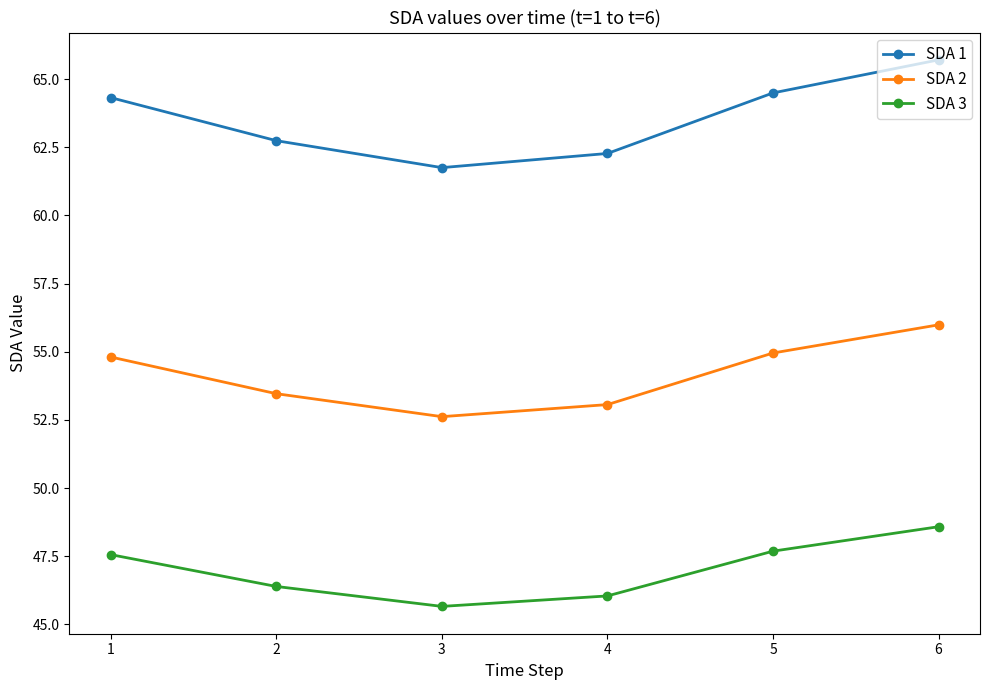

Reading left to right, transcribe all the data shown in this chart.

SDA 1: 64.3	62.7	61.8	62.3	64.5	65.7
SDA 2: 54.8	53.5	52.6	53.1	55.0	56.0
SDA 3: 47.6	46.4	45.7	46.0	47.7	48.6